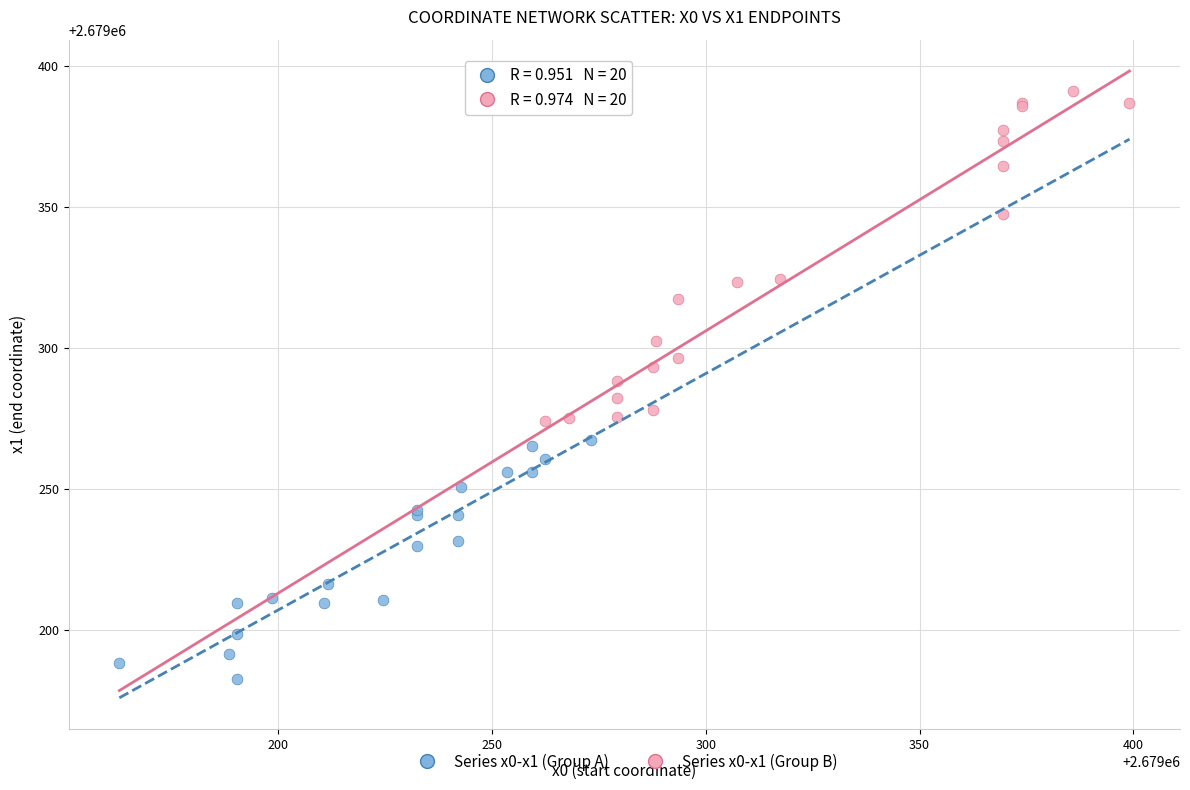

What are all the series names shown in the legend?

Series x0-x1 (Group A), Series x0-x1 (Group B)